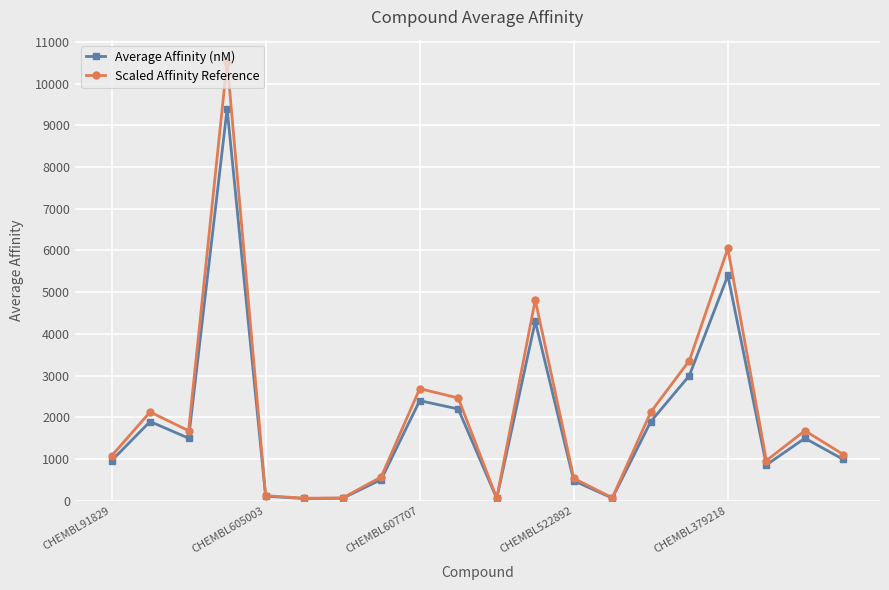

What is the lowest value of the Scaled Affinity Reference series?

62.7